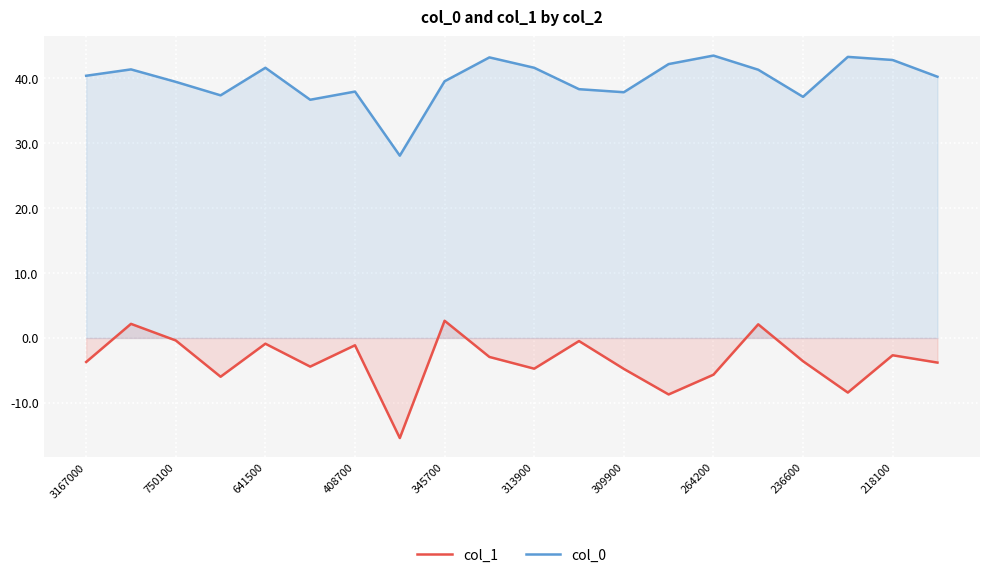

Rank the series at 641500 from highest to lowest value.

col_0, col_1